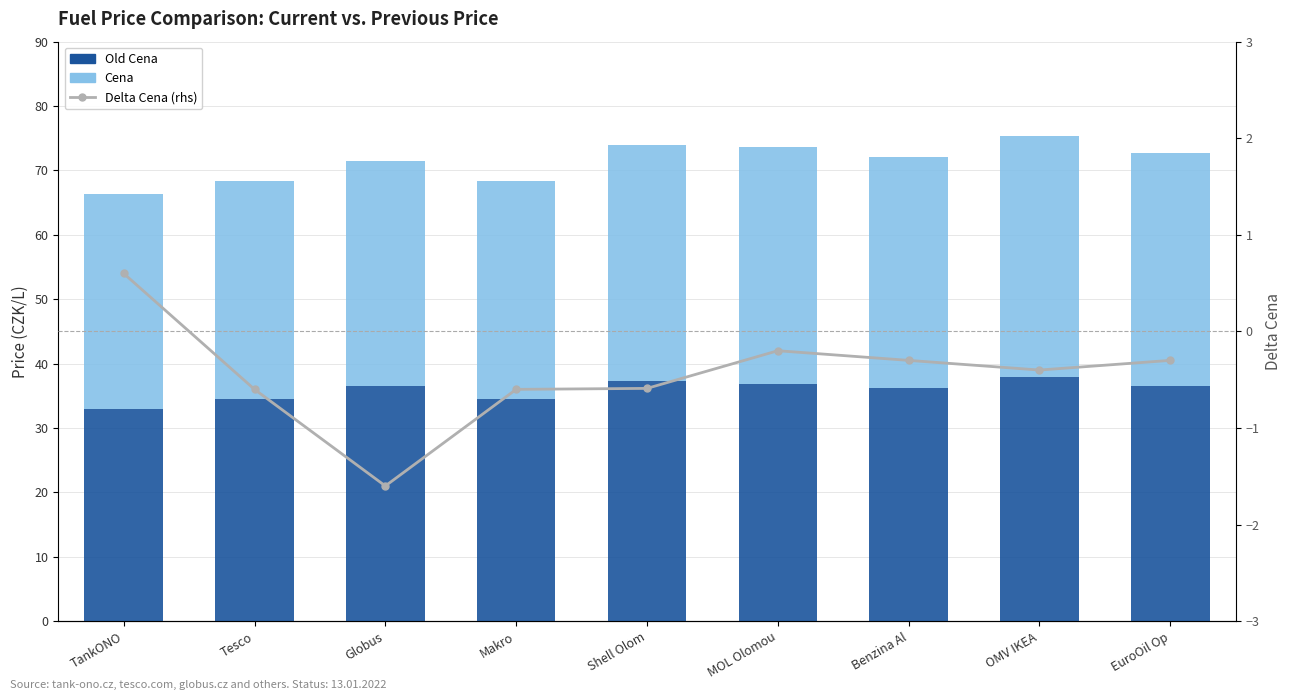

What is the label of the 6th bar from the right?

Makro